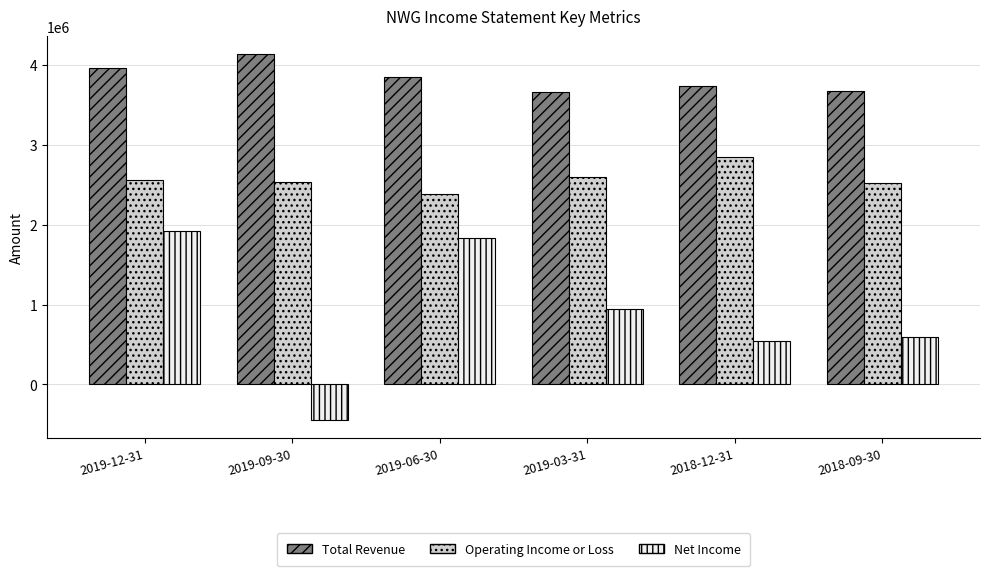

What is the difference between the highest and lowest values at 2019-06-30?

2025500